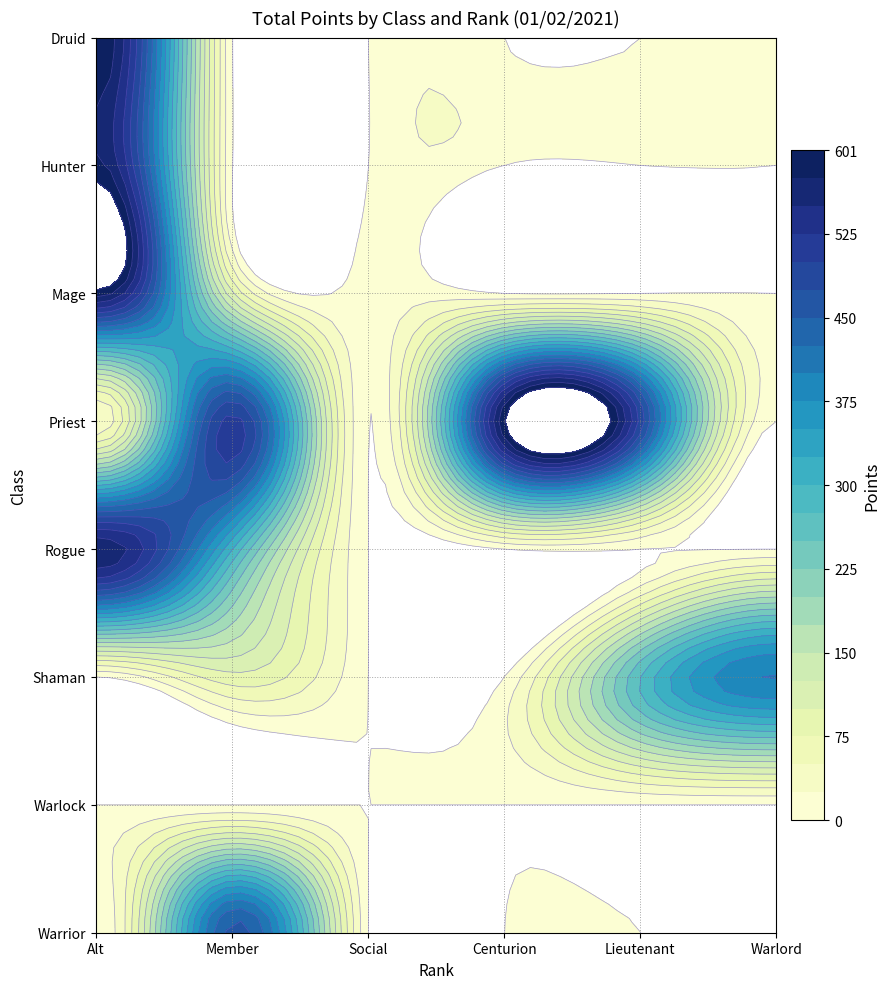

Count the number of data series in this chart.

8